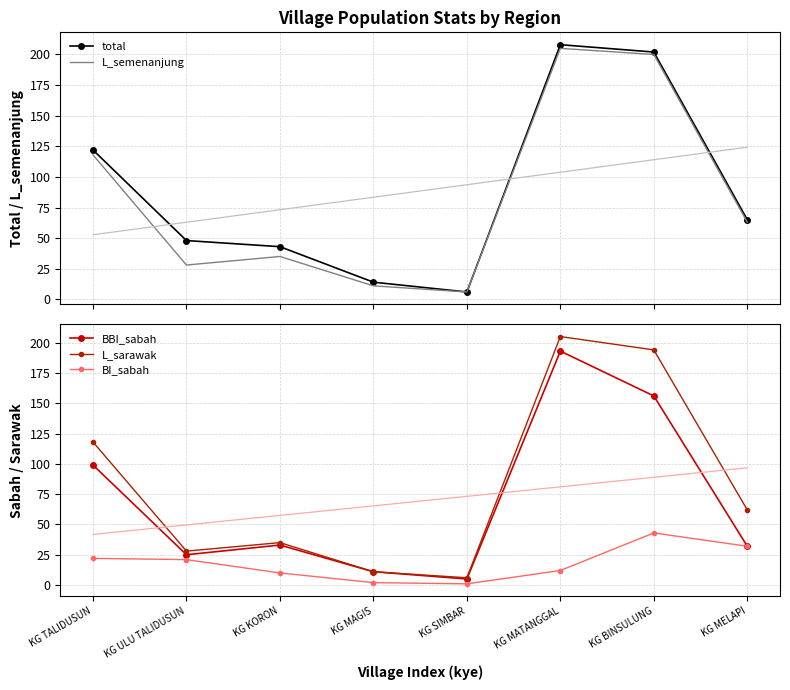

True or false: L_sarawak has a value of 6 at KG SIMBAR.

True